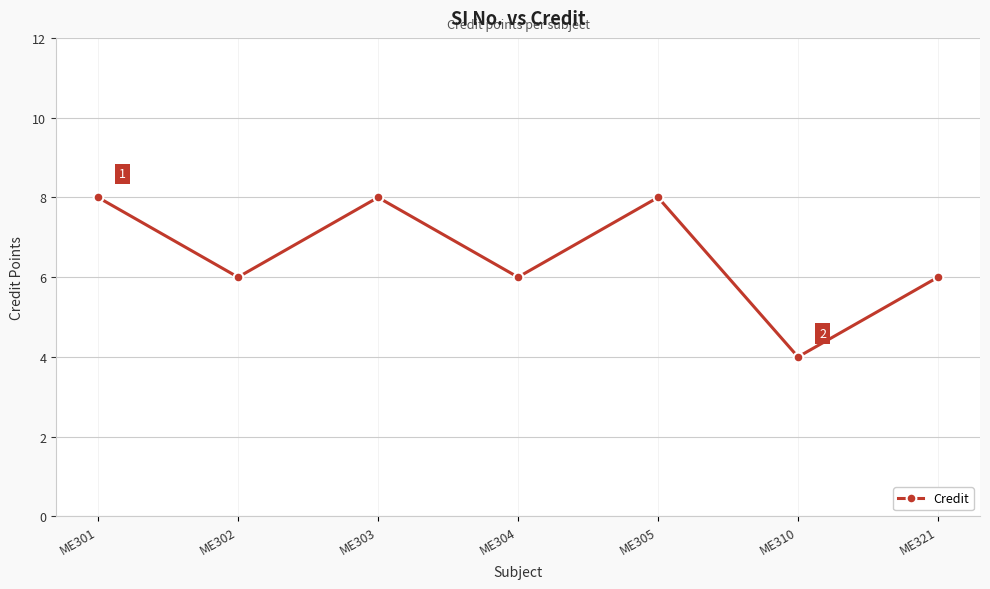

What is the approximate value at ME304?

6